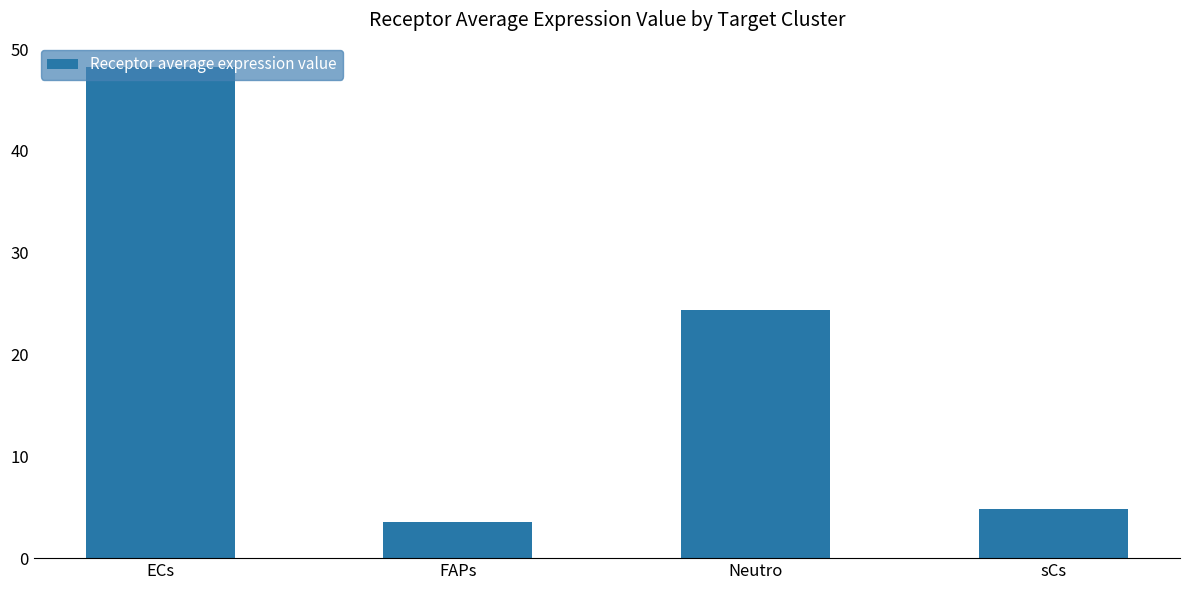

Reading right to left, what are all the values shown in this chart?

sCs=4.8	Neutro=24.4	FAPs=3.6	ECs=48.2